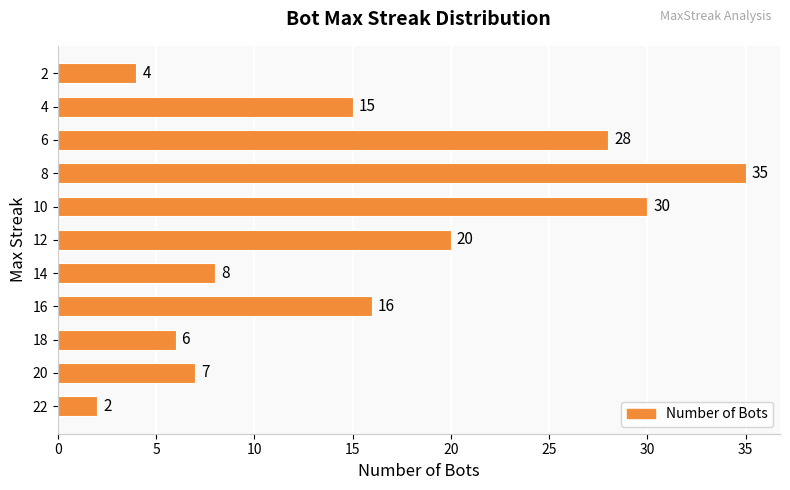

What is the average value?

16